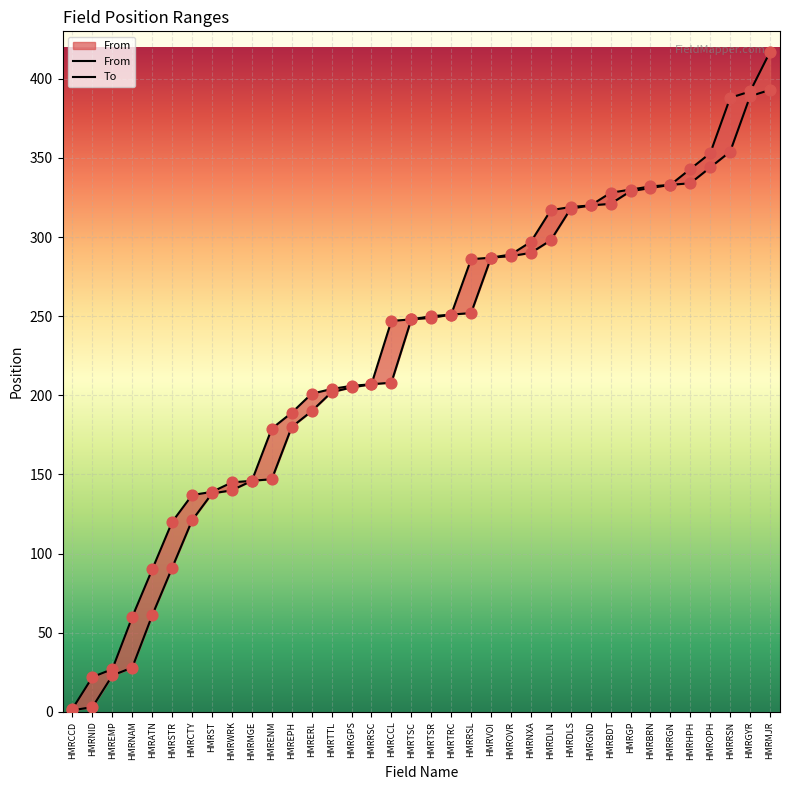

Which series has the largest Y range (max minus min)?

To